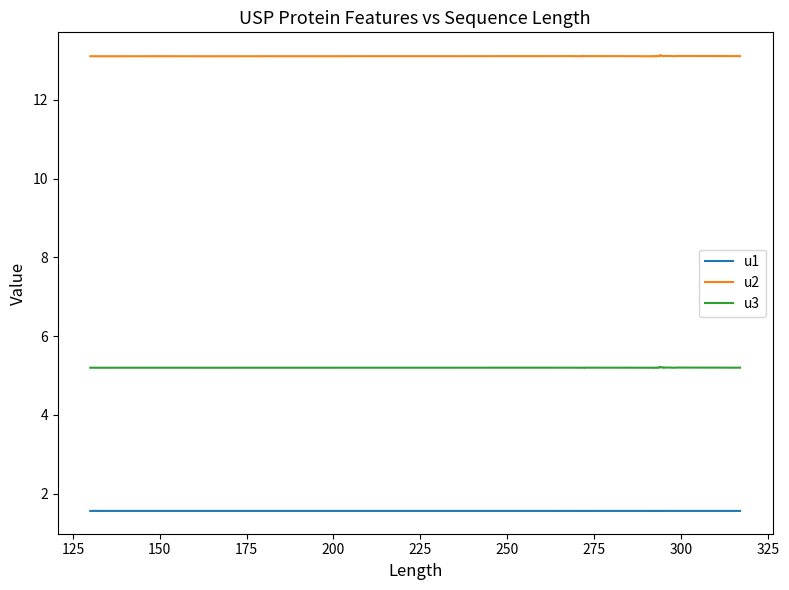

True or false: u3 and u2 cross at least once.

False